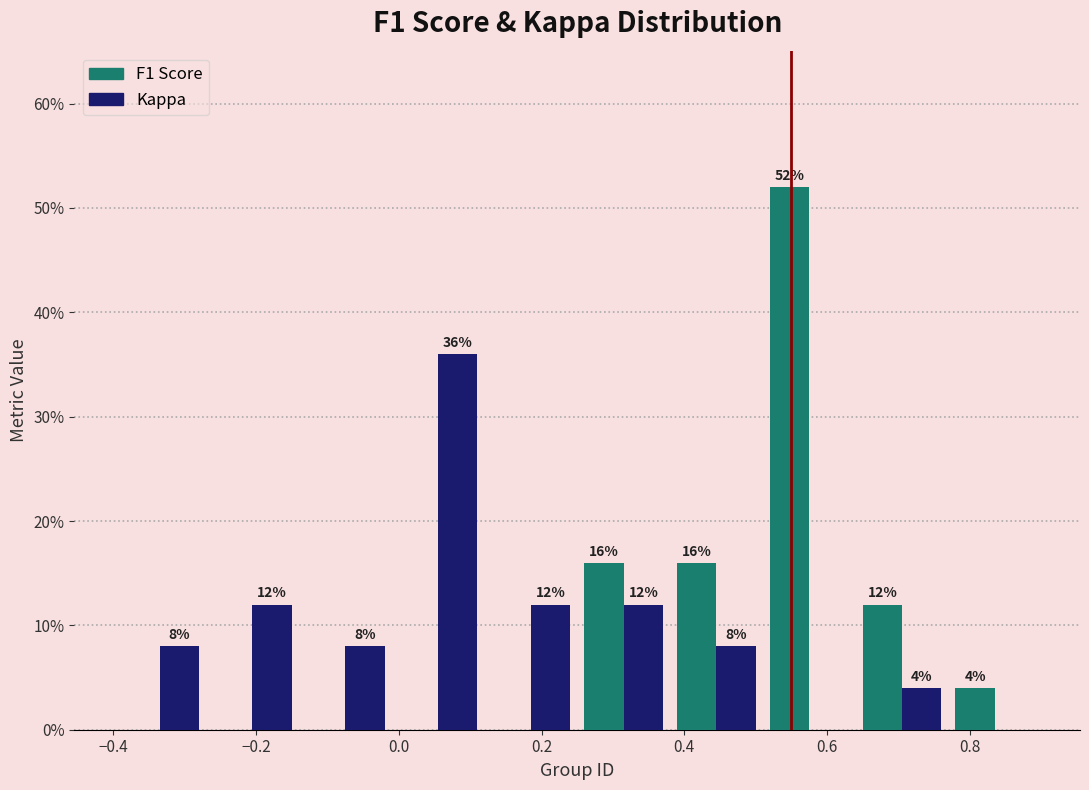

In the F1 Score series, which range on the x-axis has the tallest bar?

0.51 to 0.64